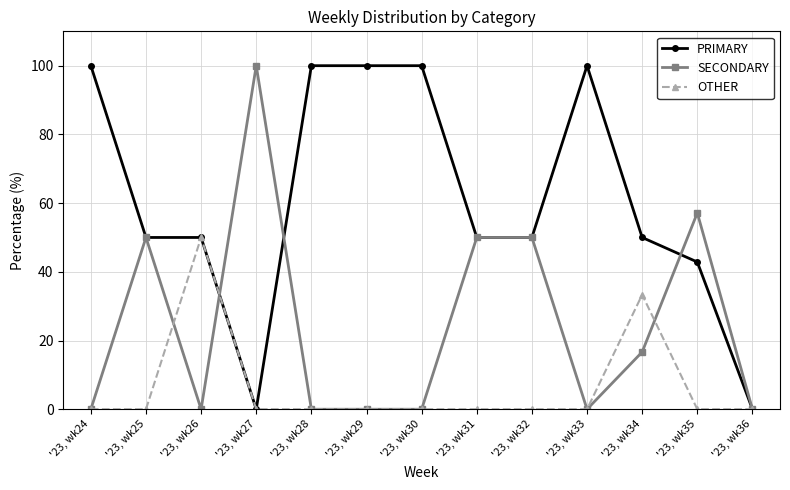

The value of SECONDARY at '23, wk34 is 27.5. True or false?

False